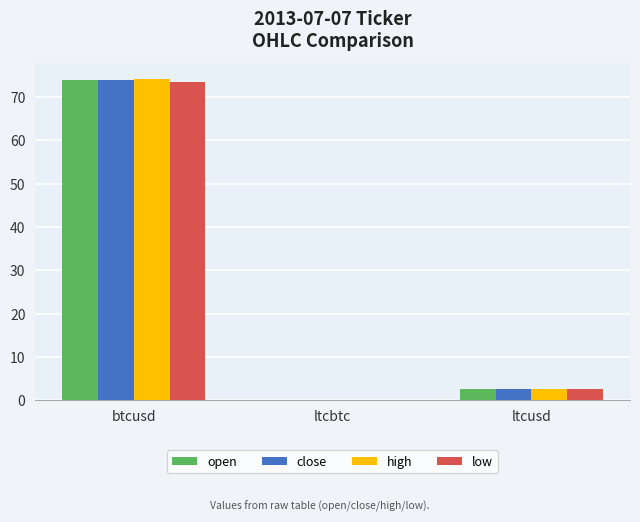

Is it true that low equals 2.5 at ltcusd?

True